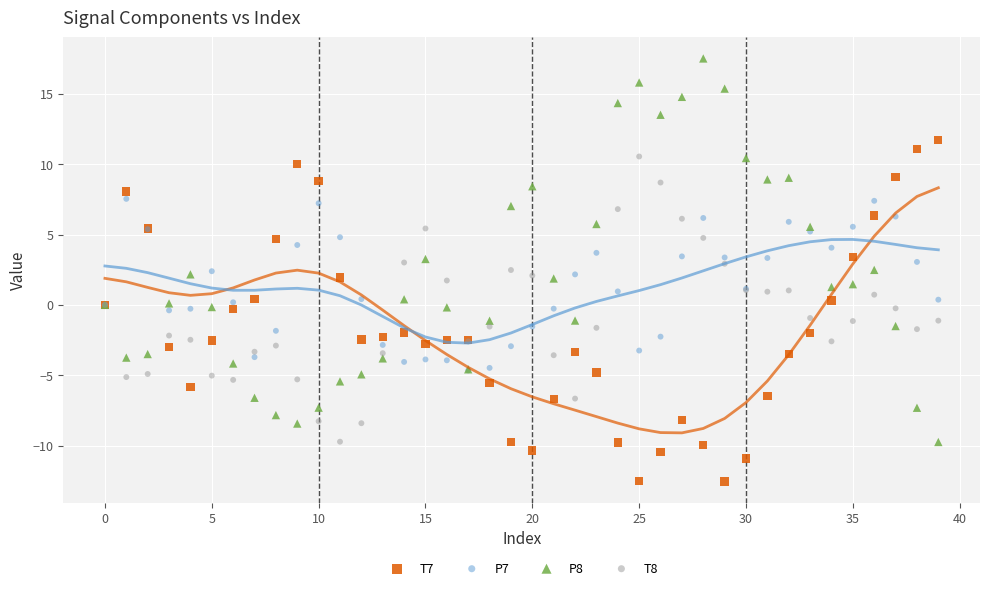

Which series contains the highest Y value?

P8